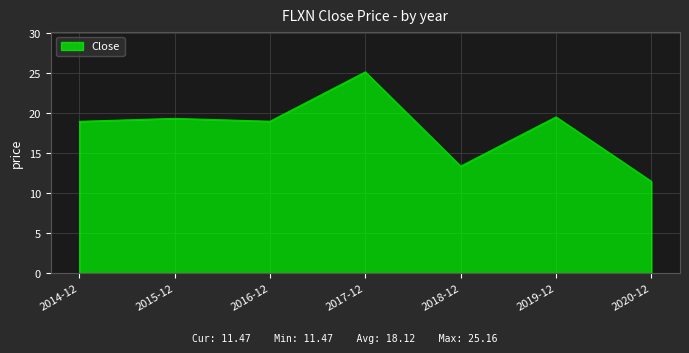

What is the difference between the values at 2016-12 and 2015-12?

0.4